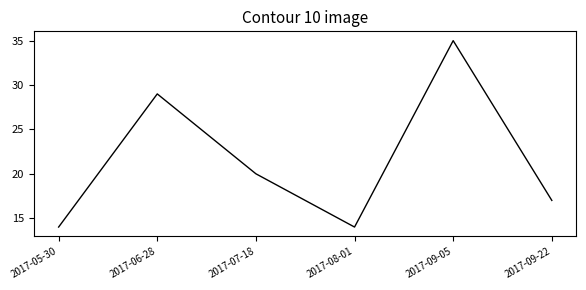

What is the maximum value shown in the chart?

35